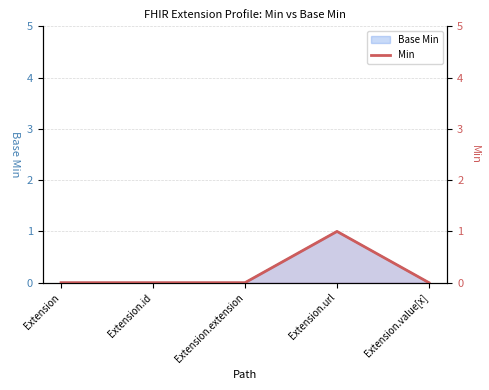

Is it true that the value at Extension.url is 1?

True